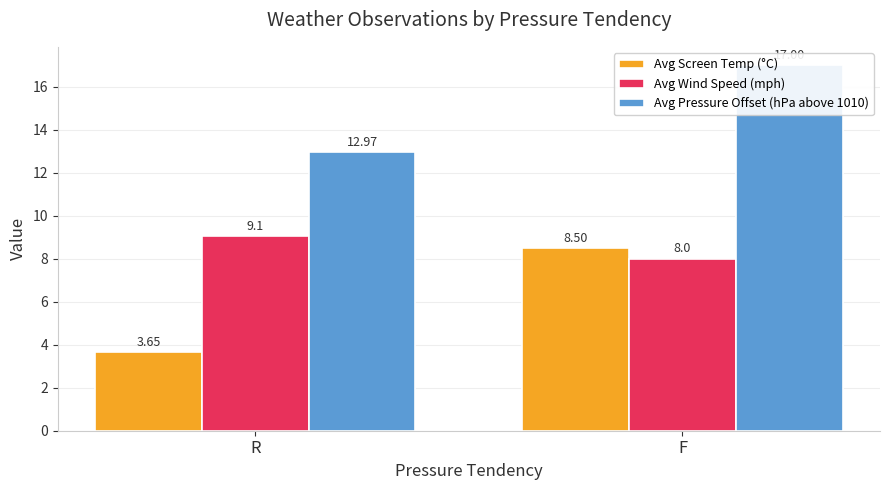

What is the label of the 1st bar from the left?

R